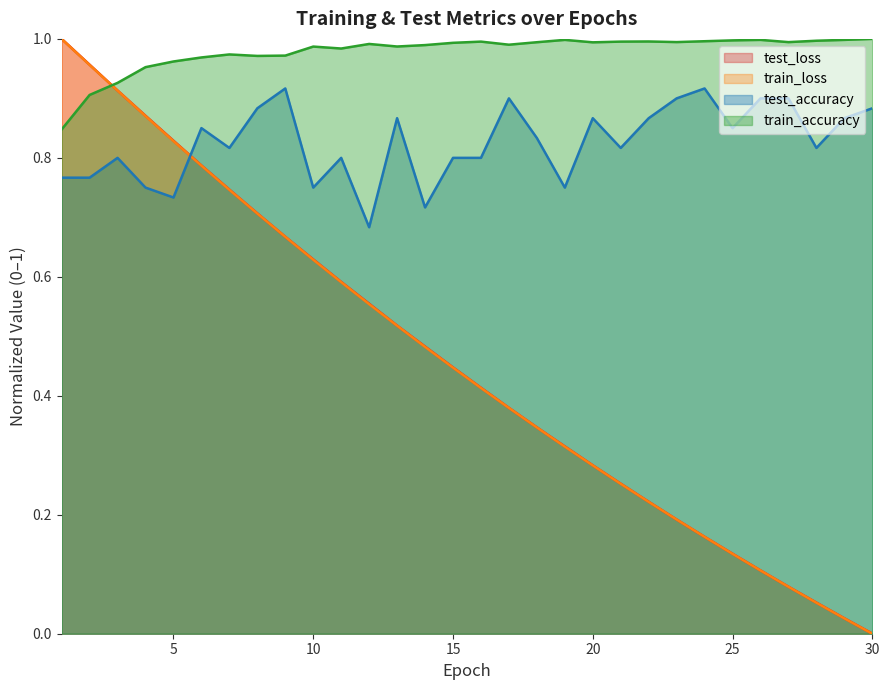

True or false: train_loss and test_loss cross at least once.

False